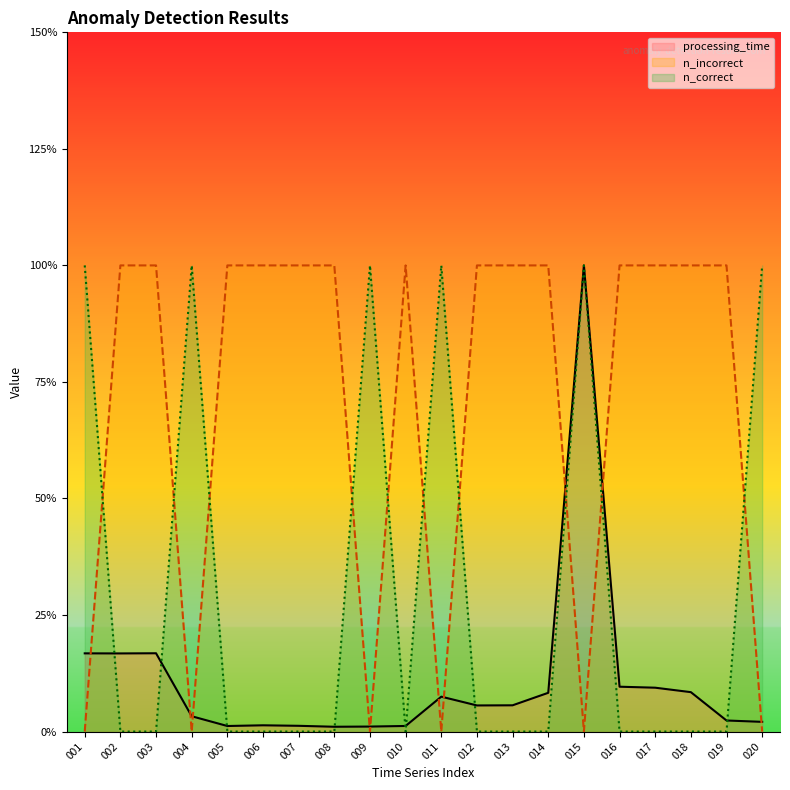

What is the difference between the second highest and second lowest values in the n_incorrect series?

1.0